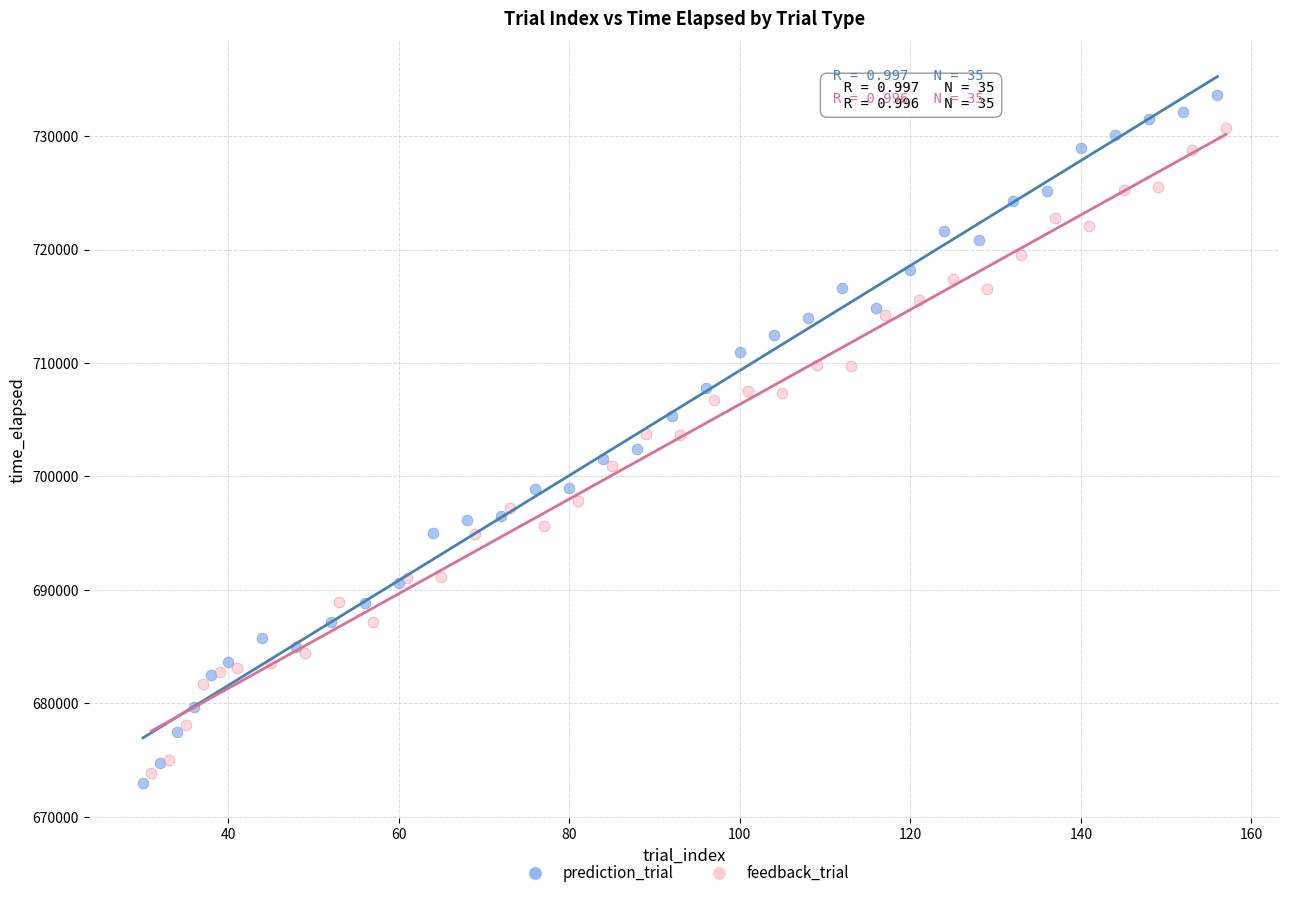

Which series contains the lowest Y value?

prediction_trial